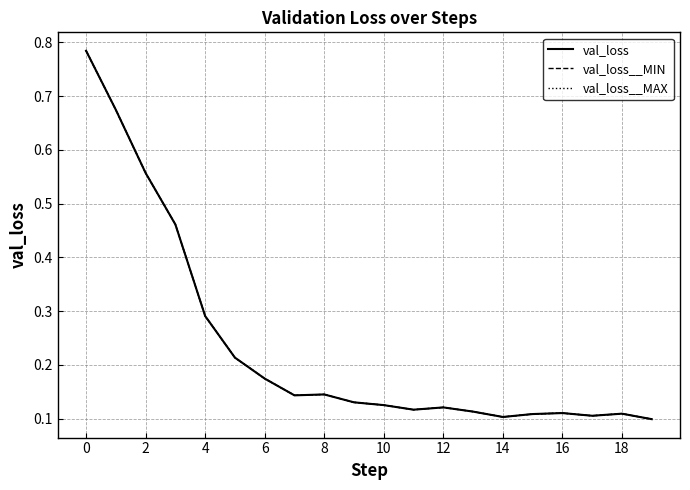

Is this an area chart (filled region under the line)?

No